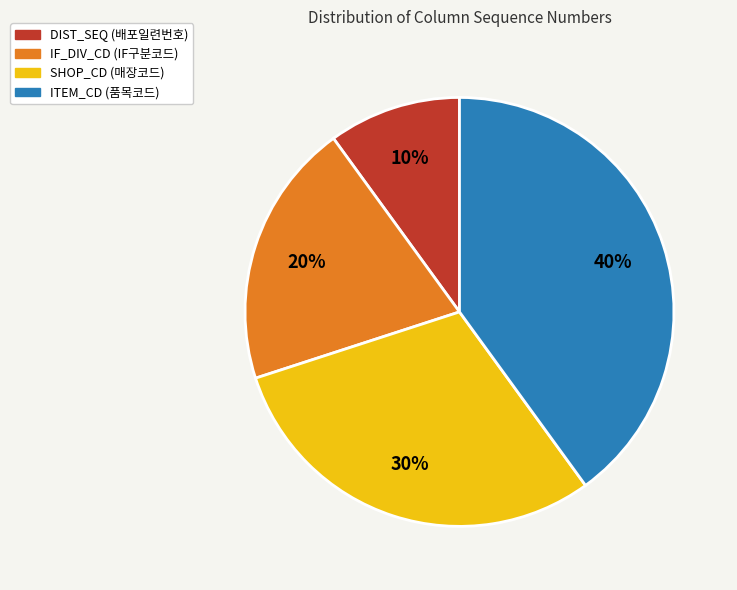

To the nearest percent, what is the average slice percentage?

25%